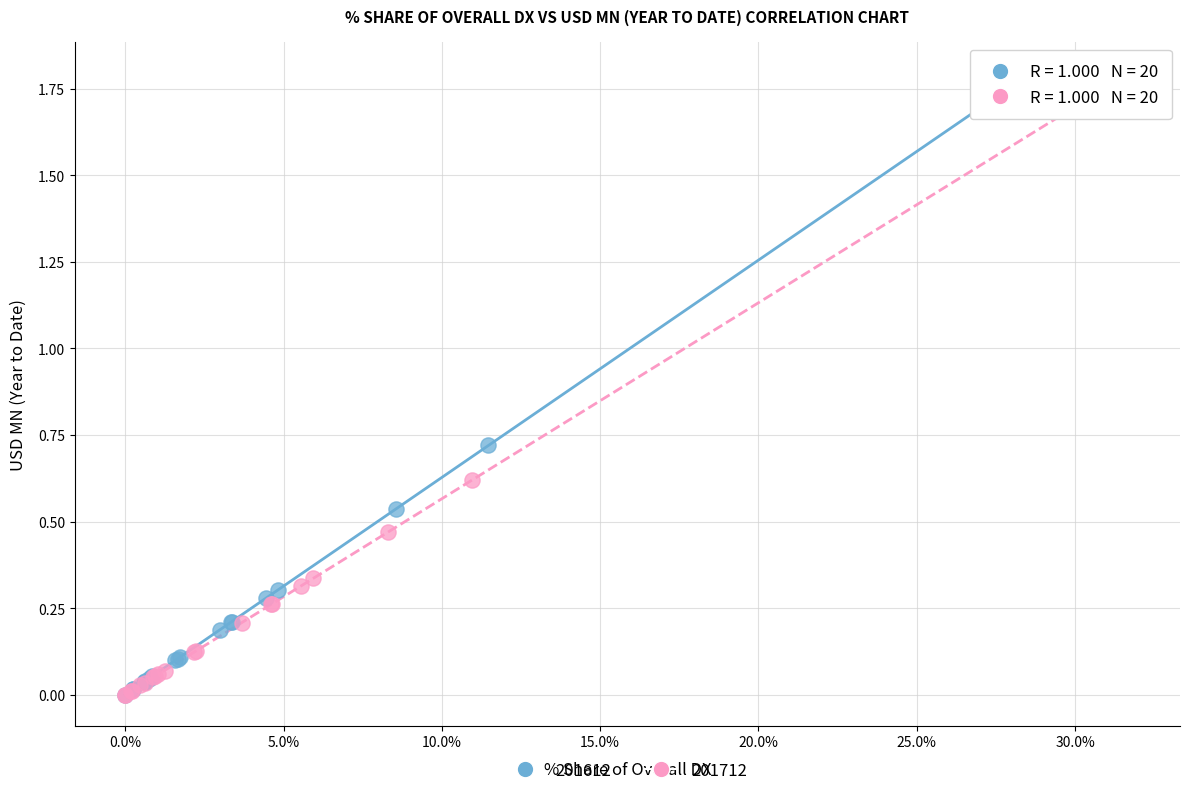

Which series has the widest spread of Y values?

201712